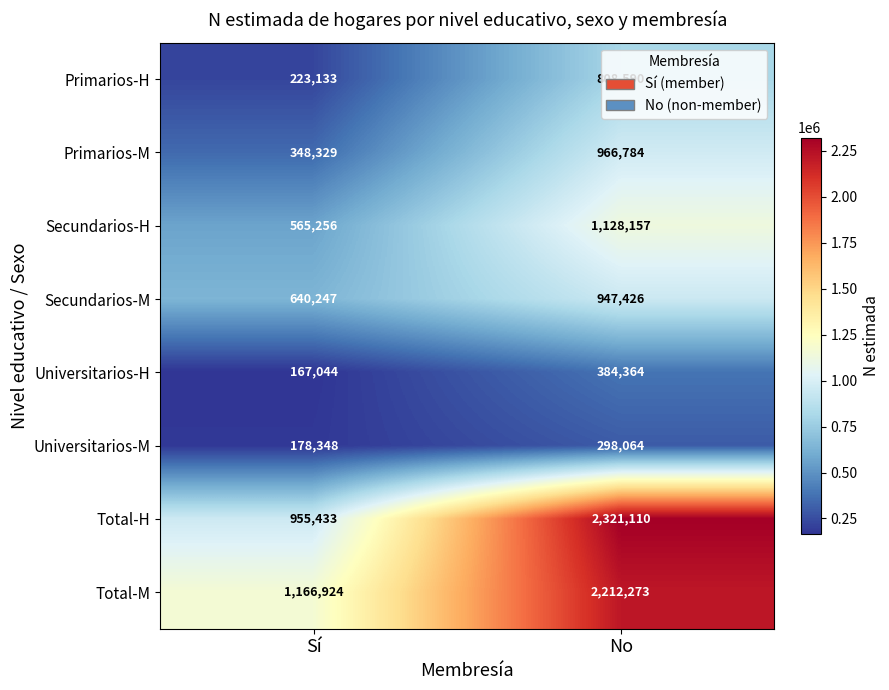

What is the approximate value of Secundarios-M at Sí?

640247